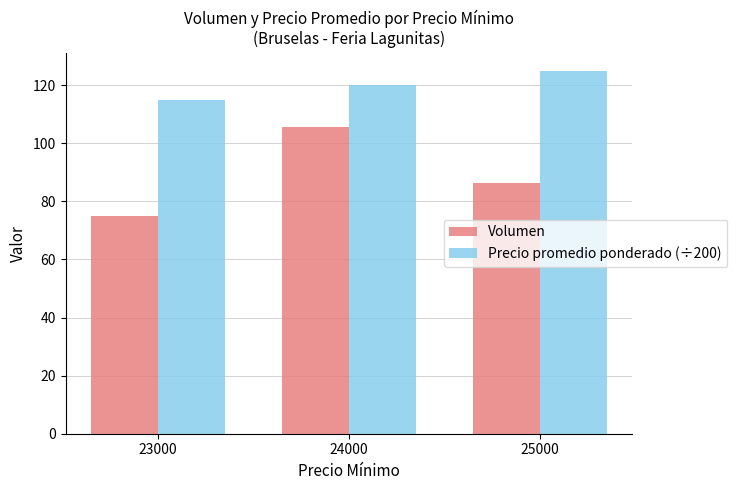

True or false: Volumen has a value of 105.7 at 24000.

True